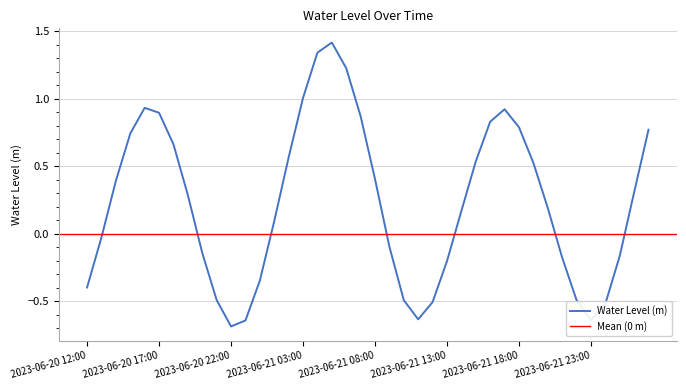

Does the chart have visible grid lines?

Yes